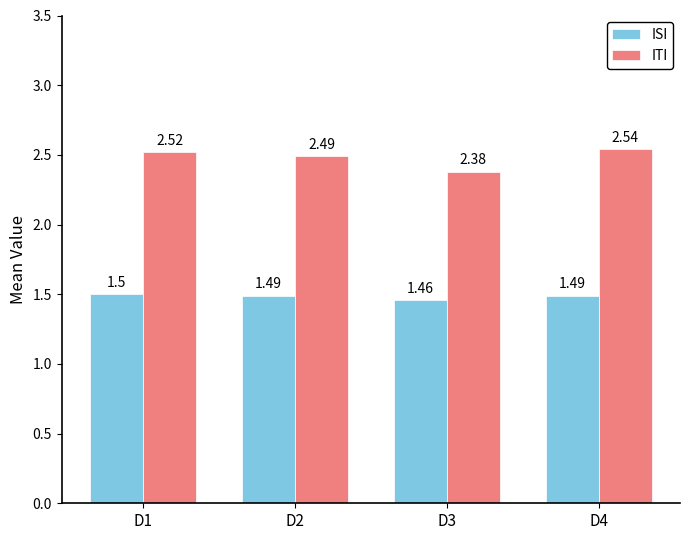

Is it true that ITI equals 4.2 at D3?

False